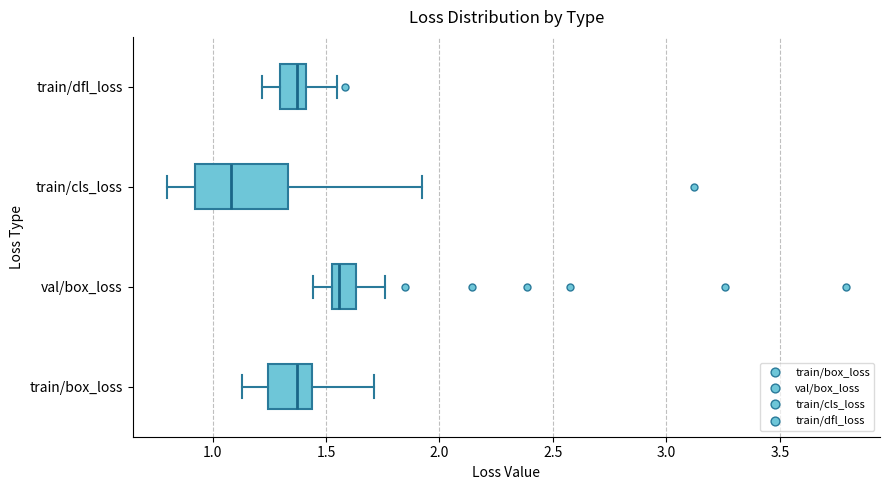

Which box has the furthest to the left median line?

train/cls_loss